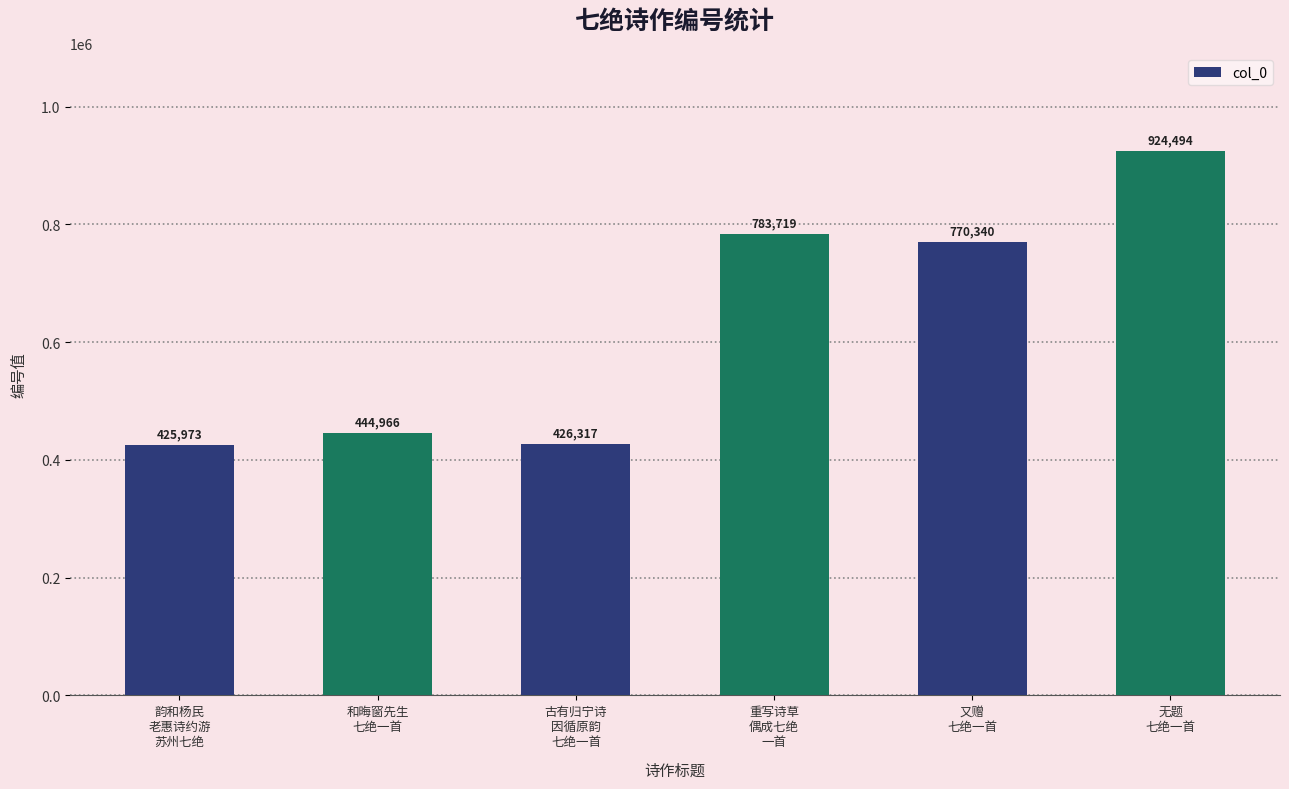

The value at 又赠
七绝一首 is 1244244. True or false?

False